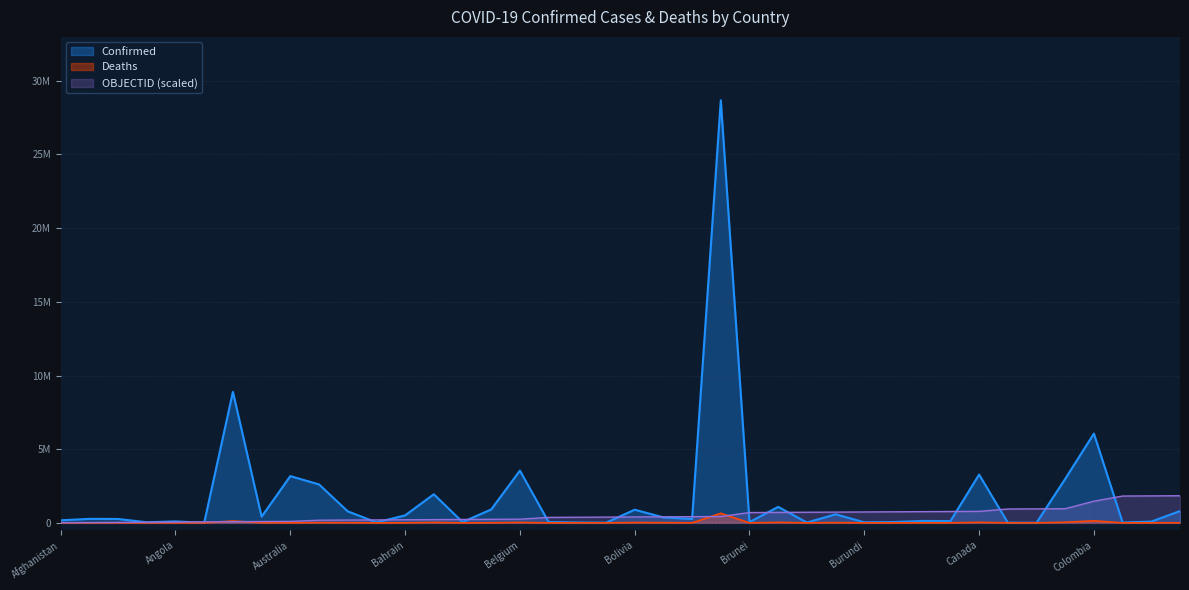

List the labels in order of Deaths value, largest first.

Brazil, Colombia, Argentina, Chile, Canada, Bulgaria, Belgium, Bangladesh, Bolivia, Burma, Bosnia and Herzegovina, Austria, Azerbaijan, Armenia, Costa Rica, Afghanistan, Algeria, Belarus, Australia, Albania, Cambodia, Botswana, Cameroon, Angola, Bahrain, Congo (Kinshasa), Bahamas, Belize, Cabo Verde, Congo (Brazzaville), Burkina Faso, Barbados, Chad, Benin, Andorra, Antigua and Barbuda, Brunei, Central African Republic, Burundi, Bhutan